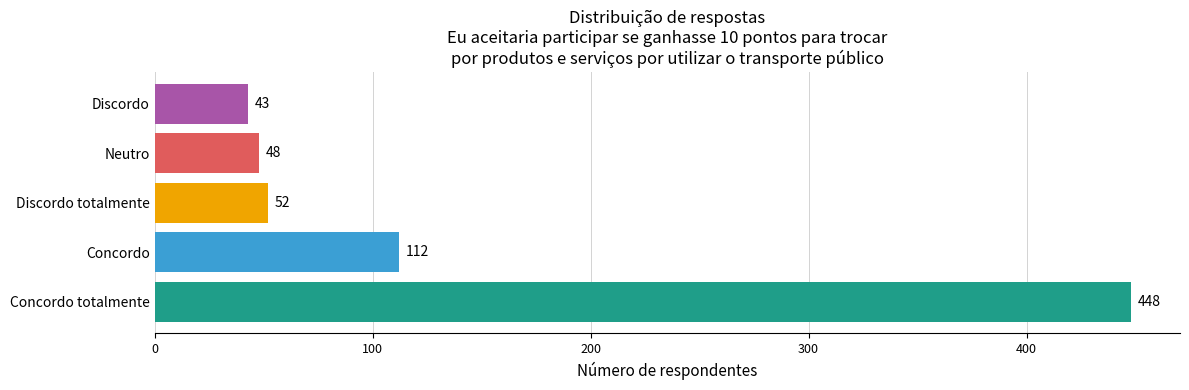

What is the sum of the values at Neutro and Discordo?

91